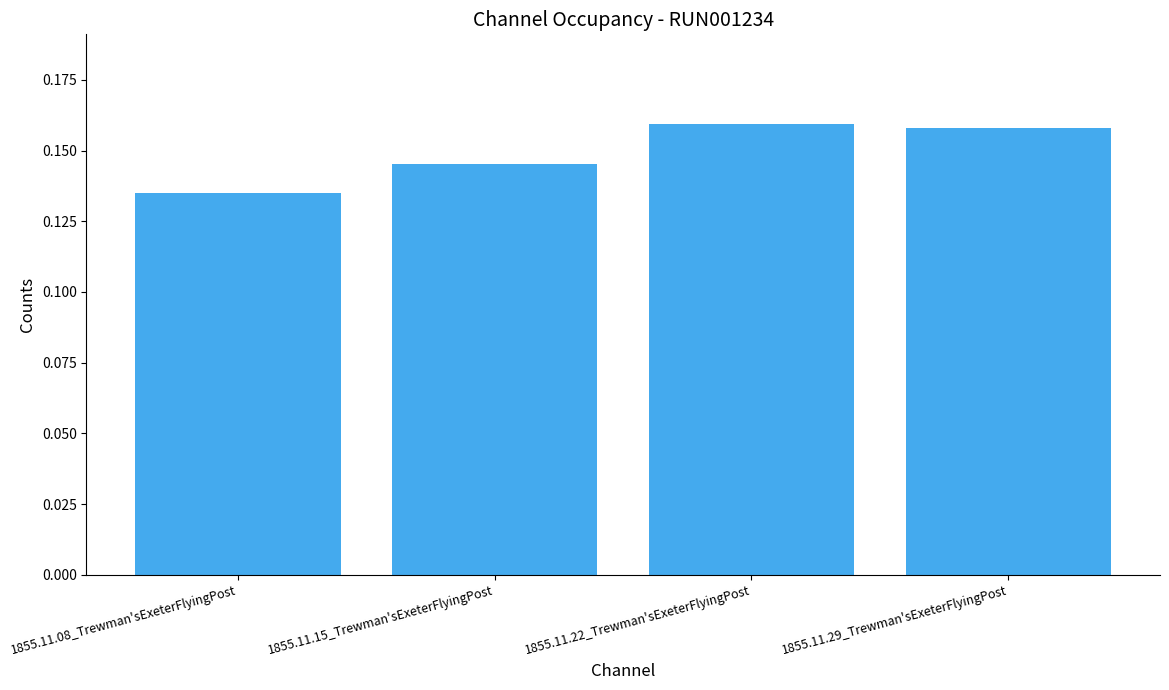

What is the sum of all values?

0.6